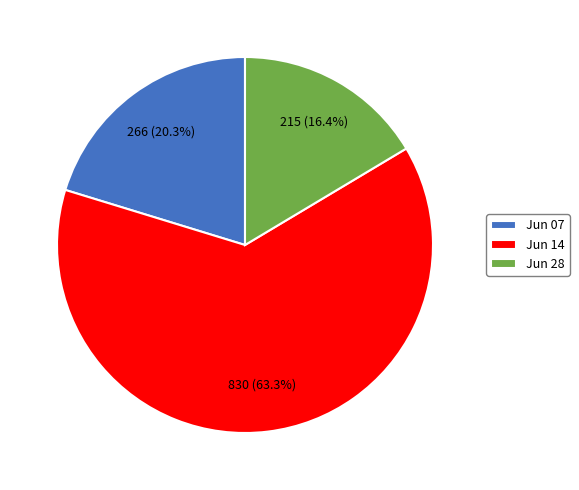

How many segments does this pie chart have?

3